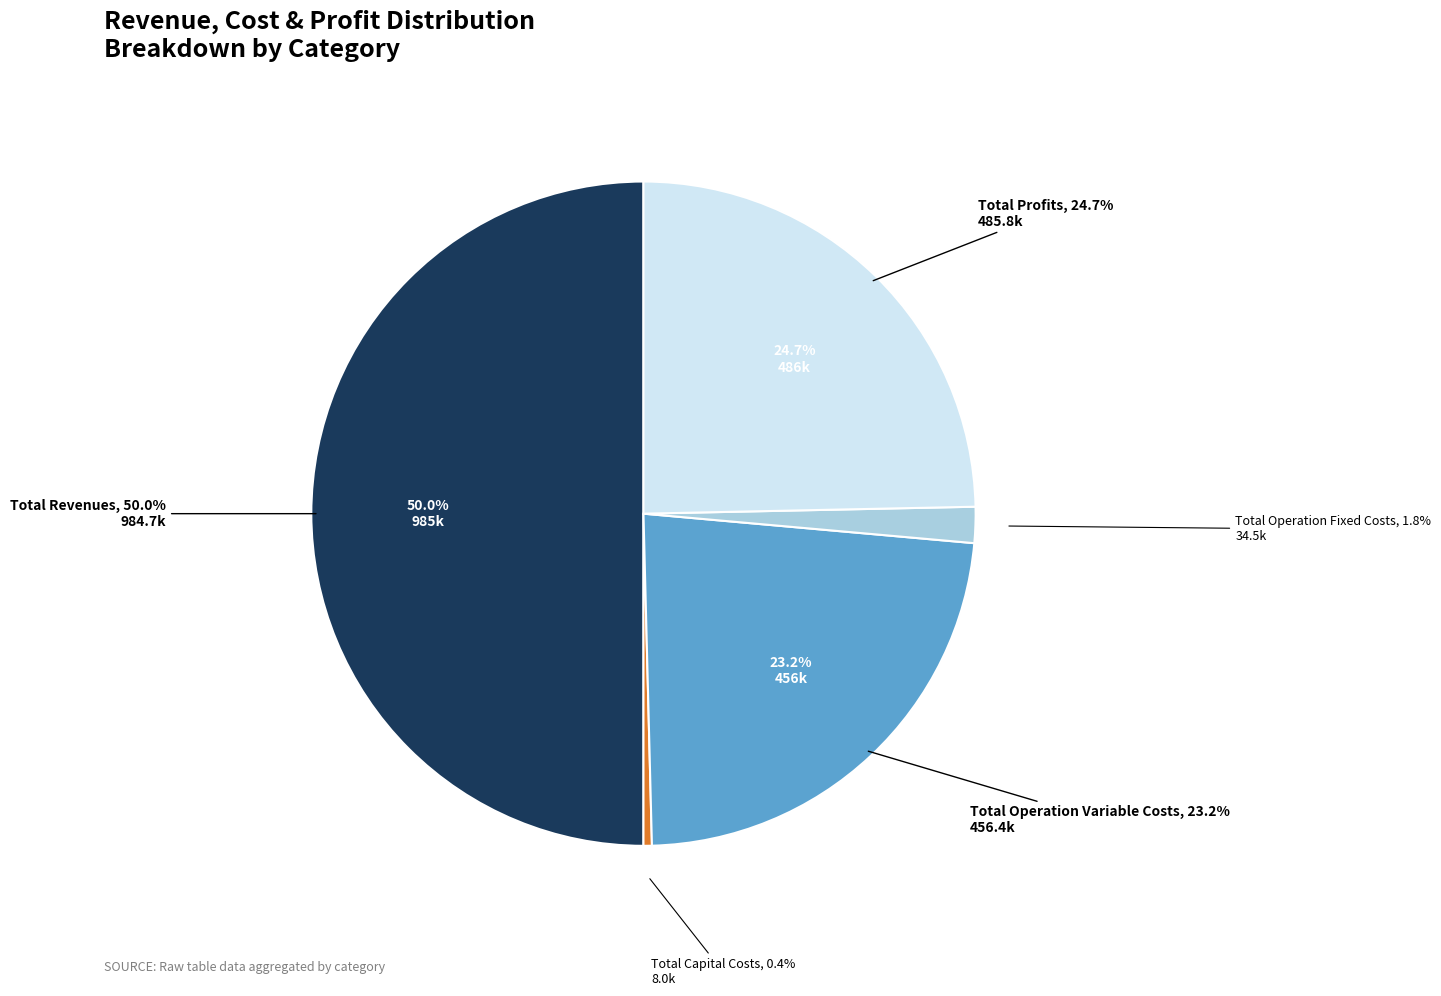

Is the sum of Total Revenues and Total Operation Variable Costs greater than half?

Yes